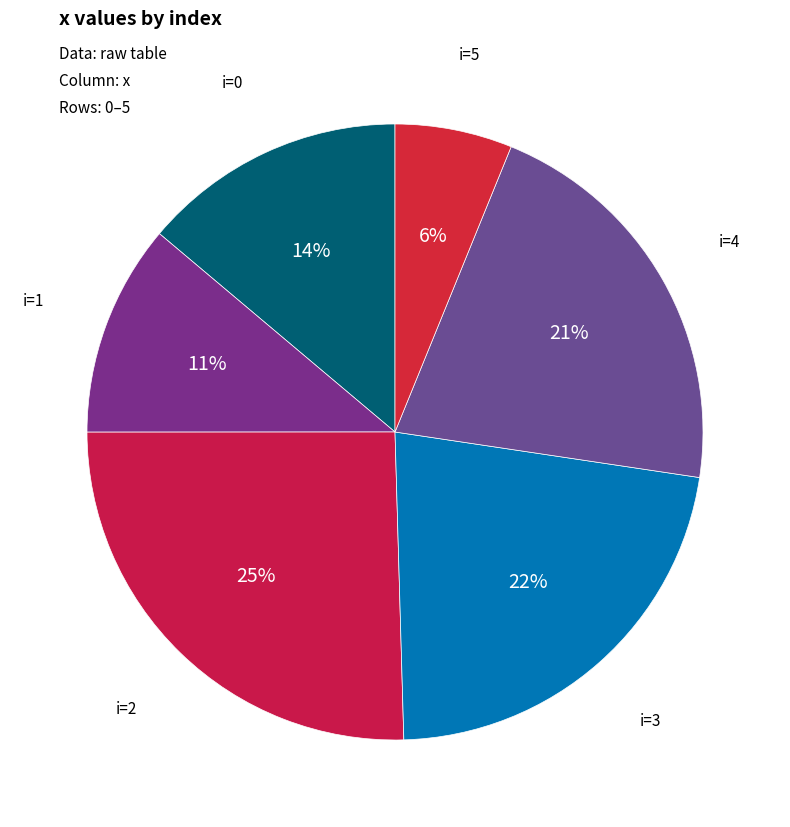

Does i=0 represent more than half of the total?

No